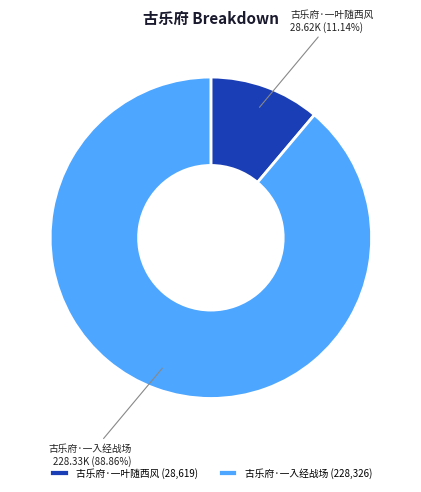

True or false: 古乐府·一入经战场 accounts for 81% of the total.

False